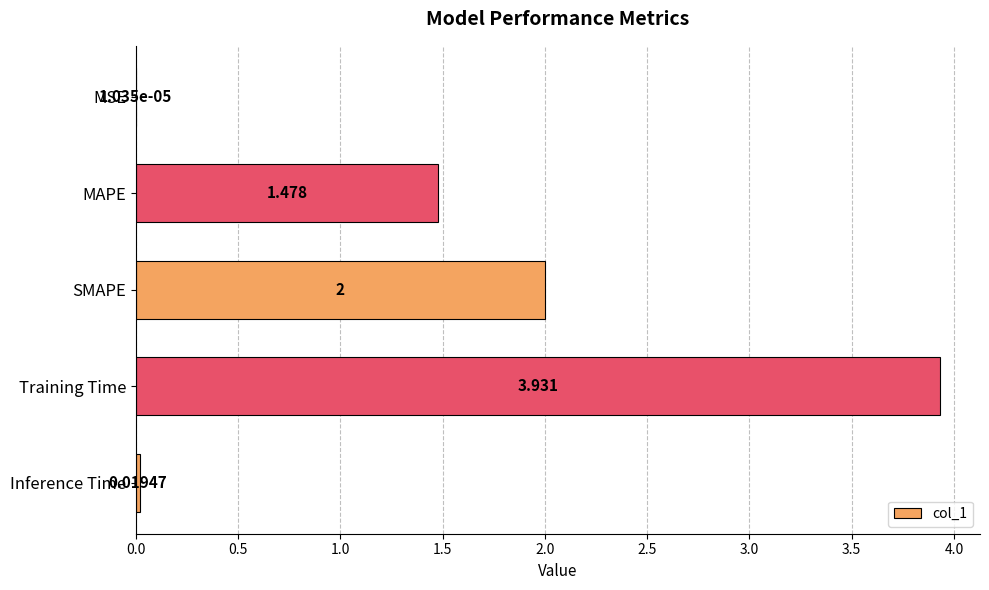

Where is the data nearest to the value 1?

MAPE